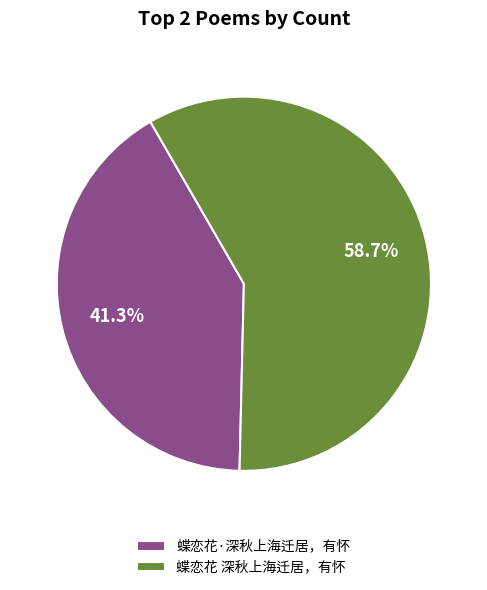

Which slice represents more than half of the pie?

蝶恋花 深秋上海迁居，有怀